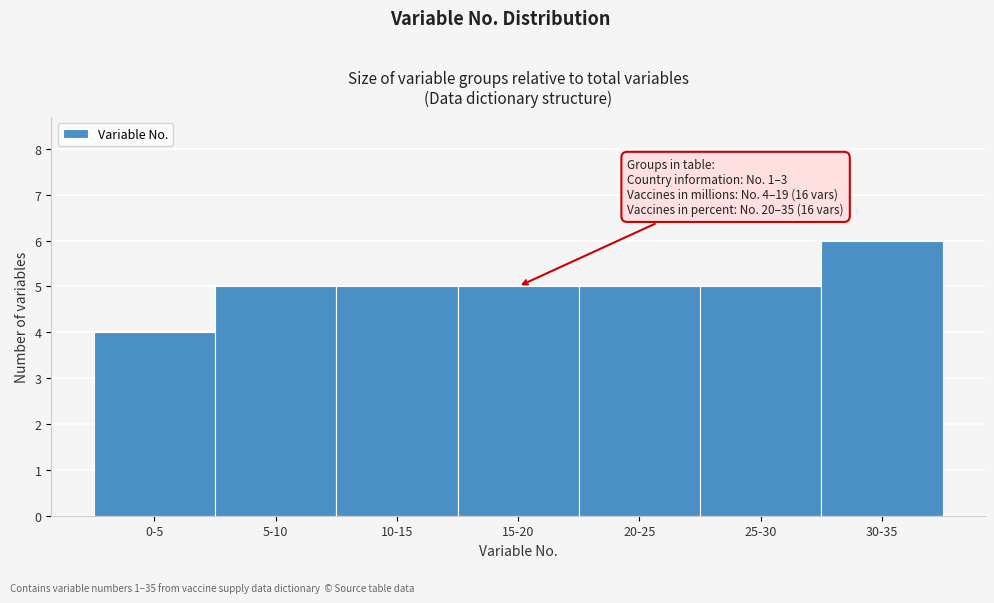

Reading right to left, list all the values displayed in this chart.

30-35=6	25-30=5	20-25=5	15-20=5	10-15=5	5-10=5	0-5=4